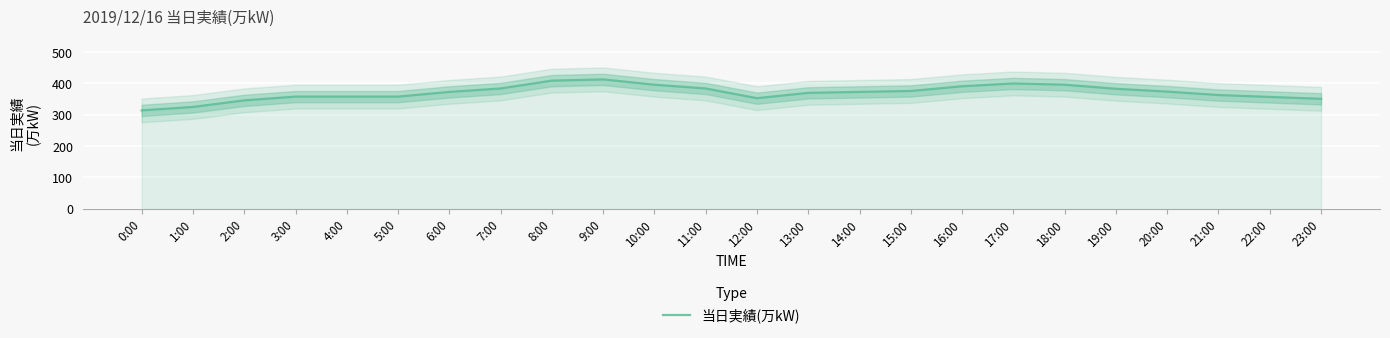

Rank the categories by value from highest to lowest.

9:00, 8:00, 17:00, 10:00, 18:00, 16:00, 7:00, 11:00, 19:00, 15:00, 20:00, 6:00, 14:00, 13:00, 21:00, 3:00, 4:00, 5:00, 22:00, 12:00, 23:00, 2:00, 1:00, 0:00